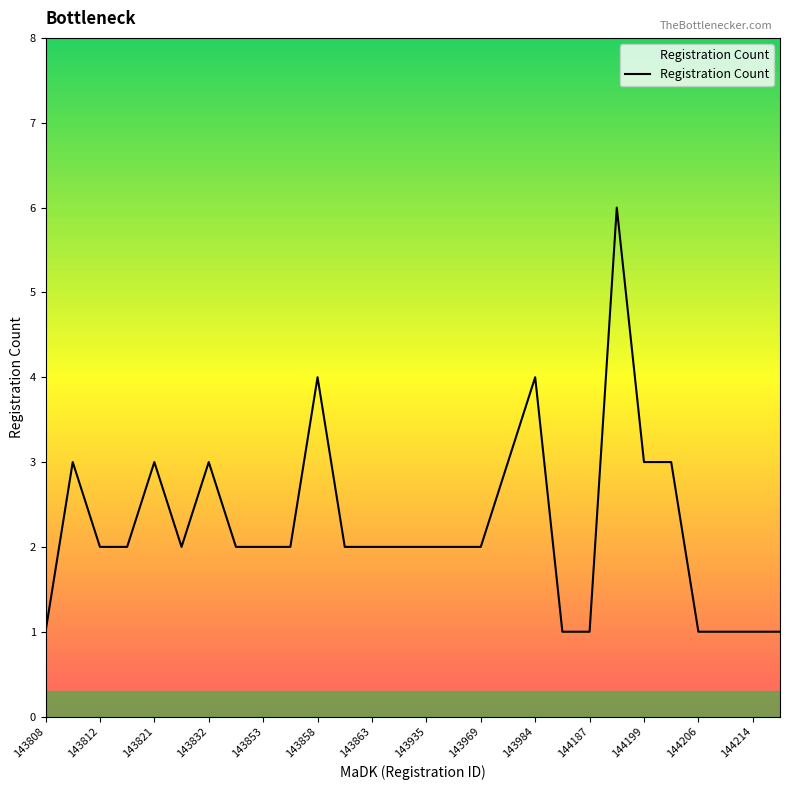

What is the difference between the maximum and minimum values?

5